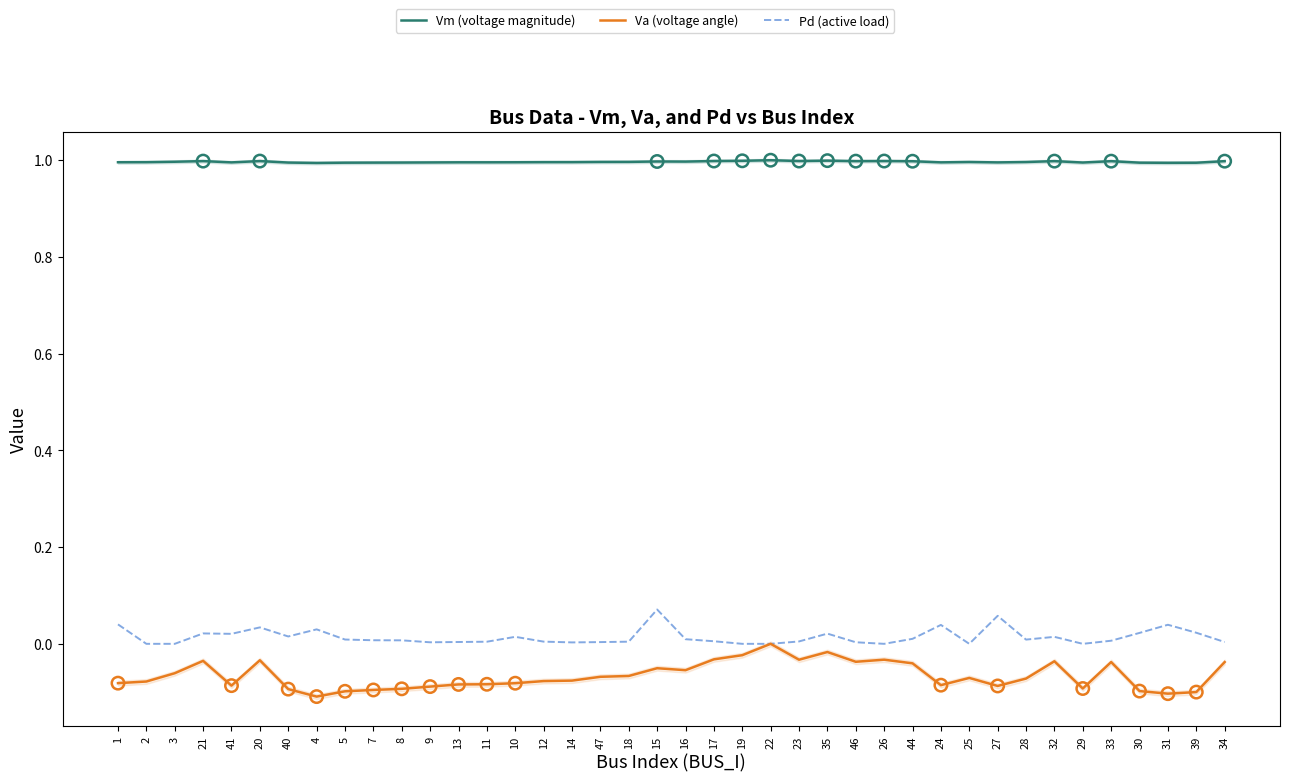

Which series has the largest total across all categories?

Vm (voltage magnitude)